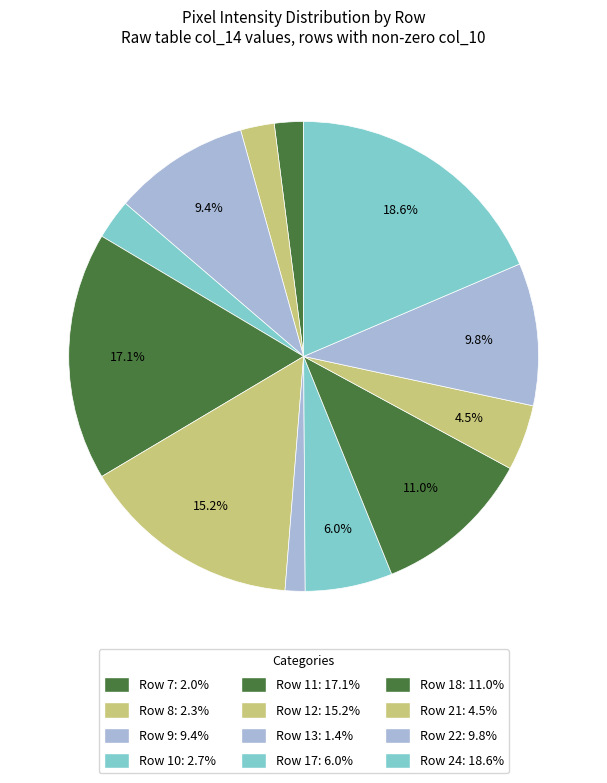

To the nearest percent, what is the average slice percentage?

8%